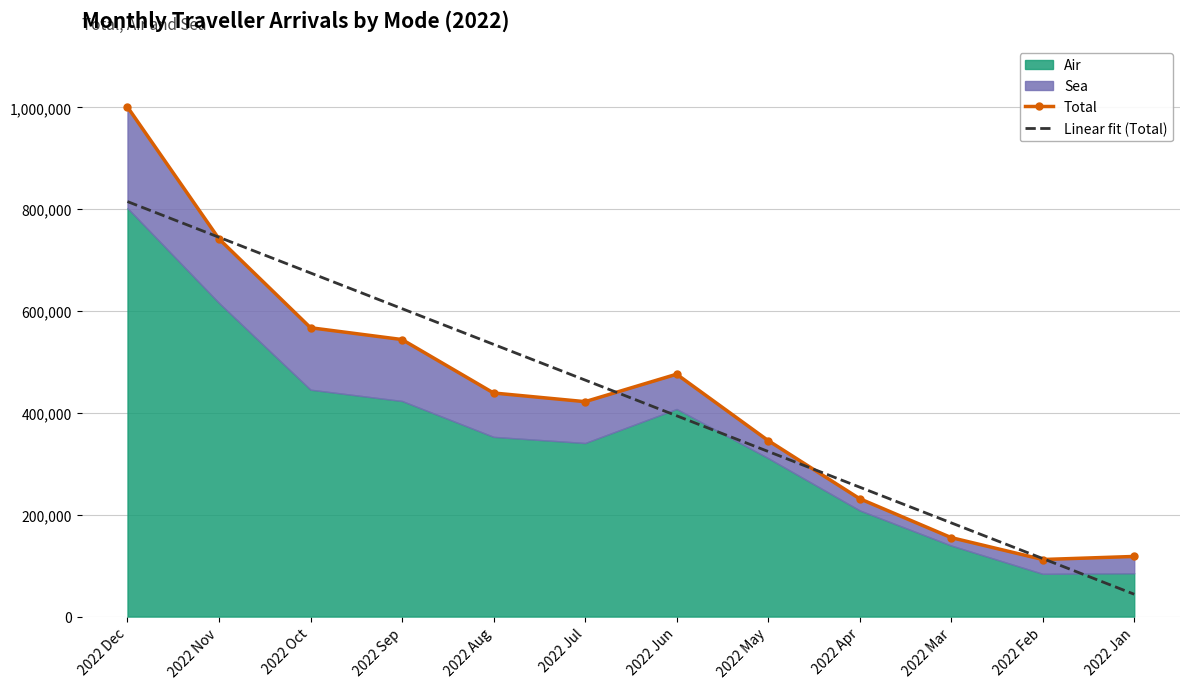

How many times do Total and Linear fit (Total) cross each other?

4